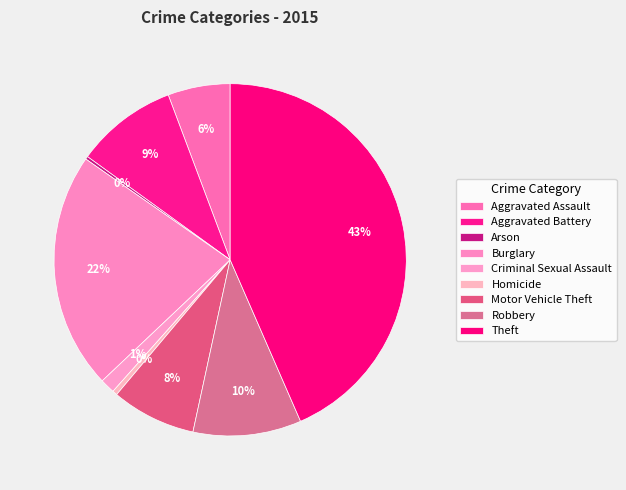

True or false: Motor Vehicle Theft accounts for 8% of the total.

True